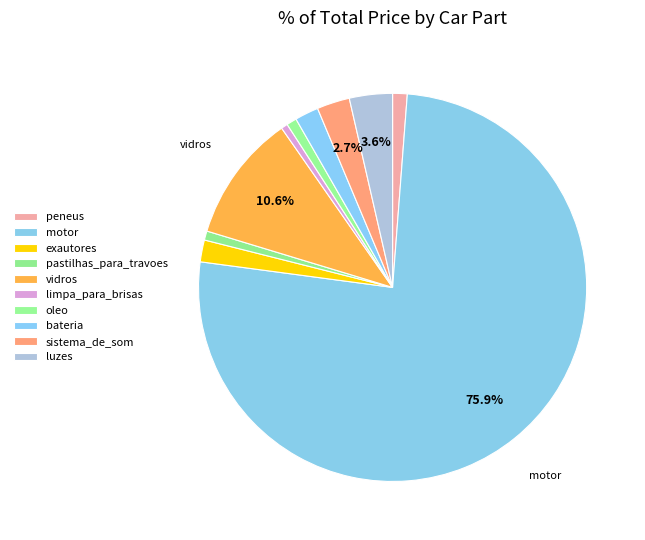

What is the smallest slice in the pie chart?

limpa_para_brisas